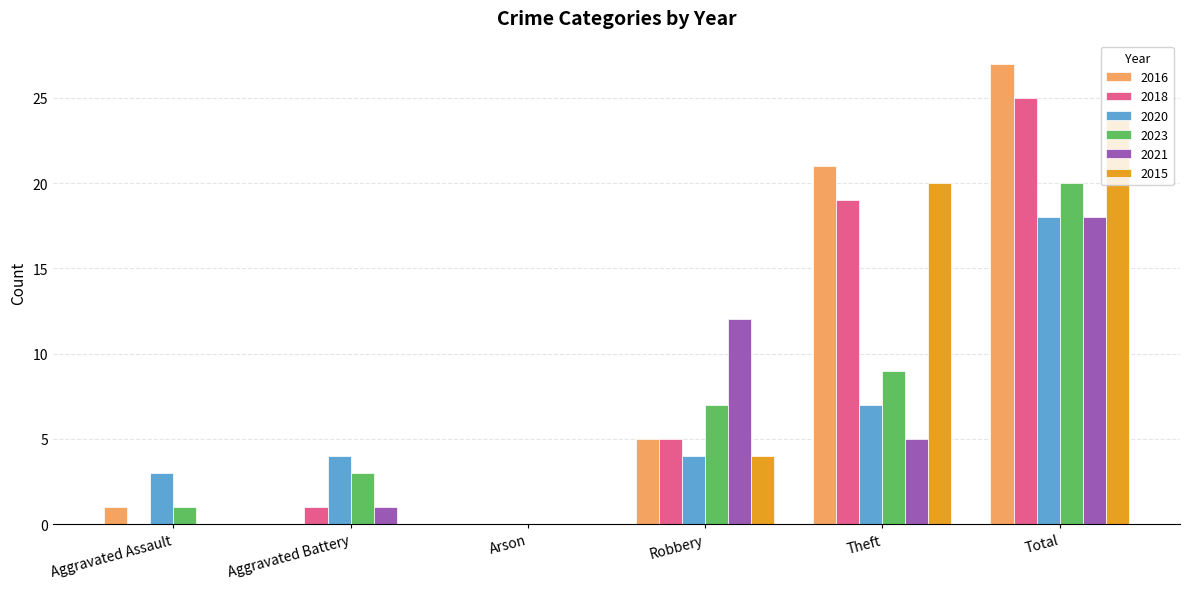

Is it true that 2023 equals 34 at Total?

False